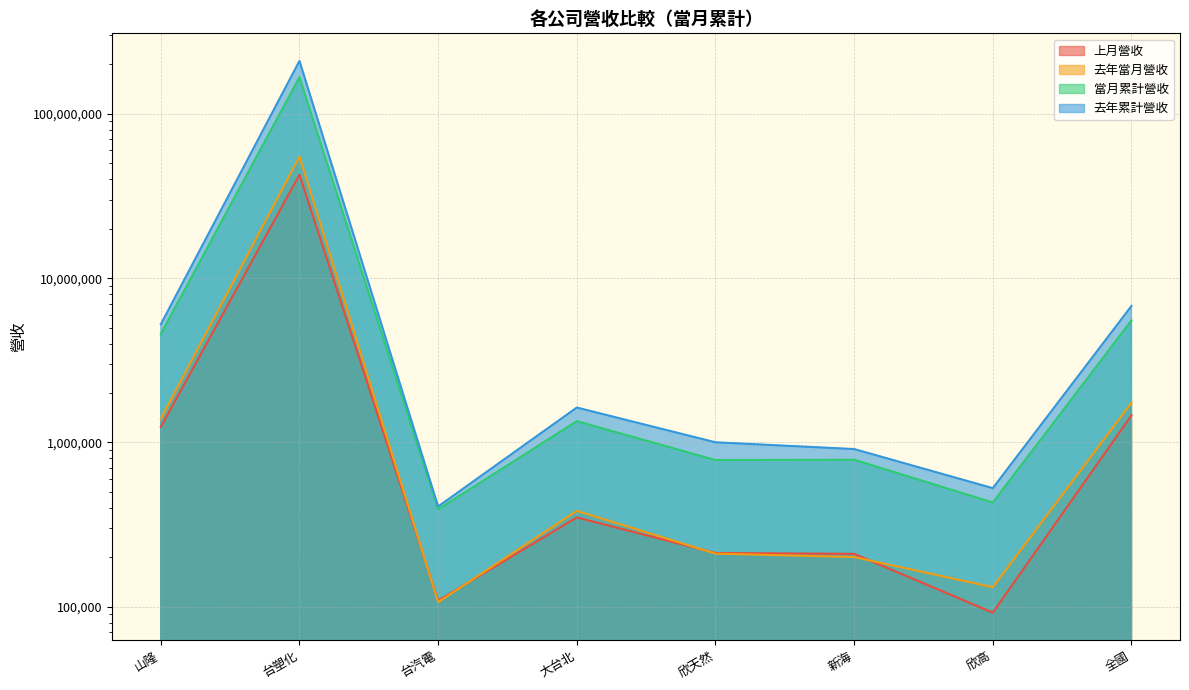

True or false: 上月營收 has more than 2 points higher than both neighbors.

False